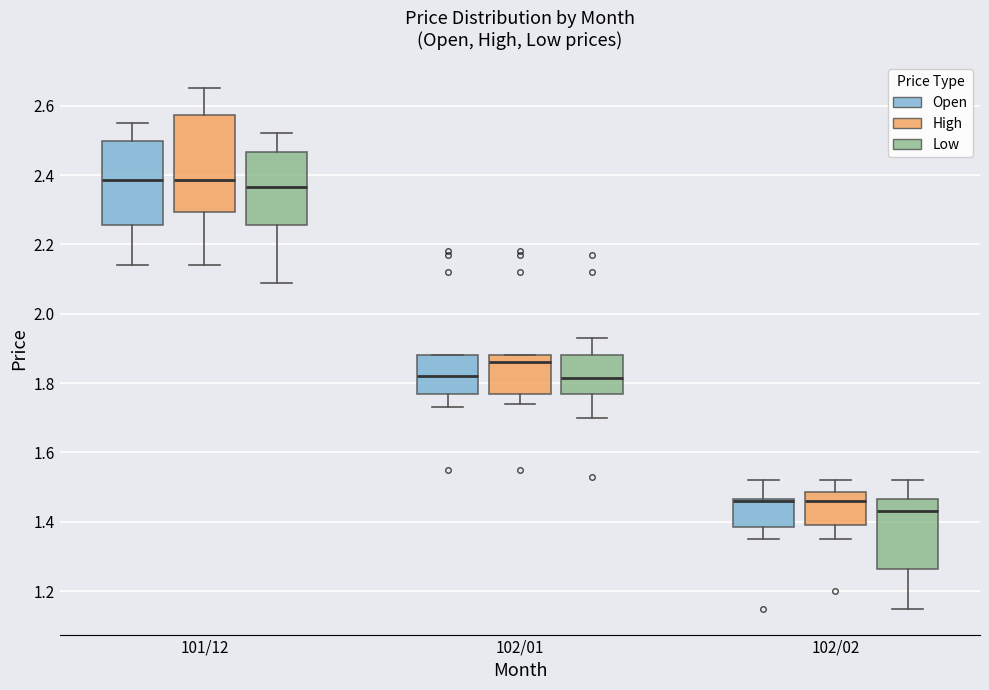

Reading left to right, transcribe this box plot: for each box, give where its median line is, the range the box spans, and where its two whiskers end, as read against the y-axis. The values are not printed on the chart, so give them approximately, as read against the axis.

101/12 (Open): median 2.38, box 2.26 to 2.50, whiskers 2.14 to 2.56
101/12 (High): median 2.38, box 2.30 to 2.58, whiskers 2.14 to 2.66
101/12 (Low): median 2.36, box 2.26 to 2.46, whiskers 2.10 to 2.52
102/01 (Open): median 1.82, box 1.78 to 1.88, whiskers 1.74 to 1.88
102/01 (High): median 1.86, box 1.78 to 1.88, whiskers 1.74 to 1.88
102/01 (Low): median 1.82, box 1.78 to 1.88, whiskers 1.70 to 1.94
102/02 (Open): median 1.46 (drawn on the box's upper edge), box 1.38 to 1.46, whiskers 1.36 to 1.52
102/02 (High): median 1.46, box 1.40 to 1.48, whiskers 1.36 to 1.52
102/02 (Low): median 1.44, box 1.26 to 1.46, whiskers 1.16 to 1.52